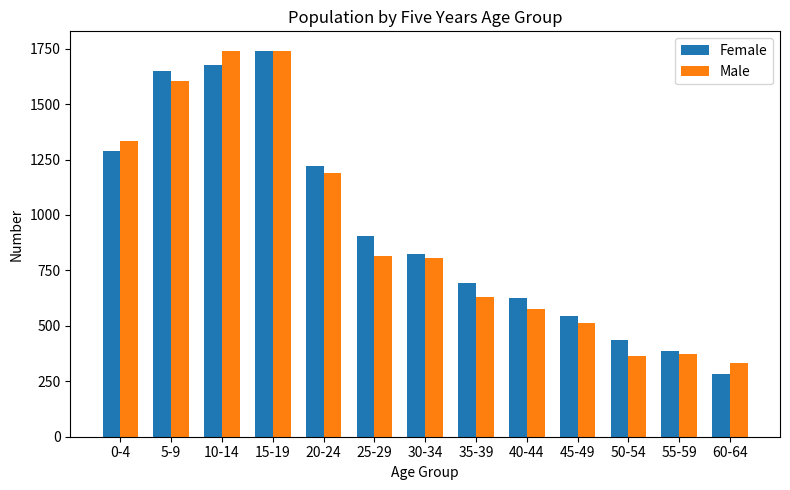

At 50-54, list the series in order from smallest to largest.

Male, Female